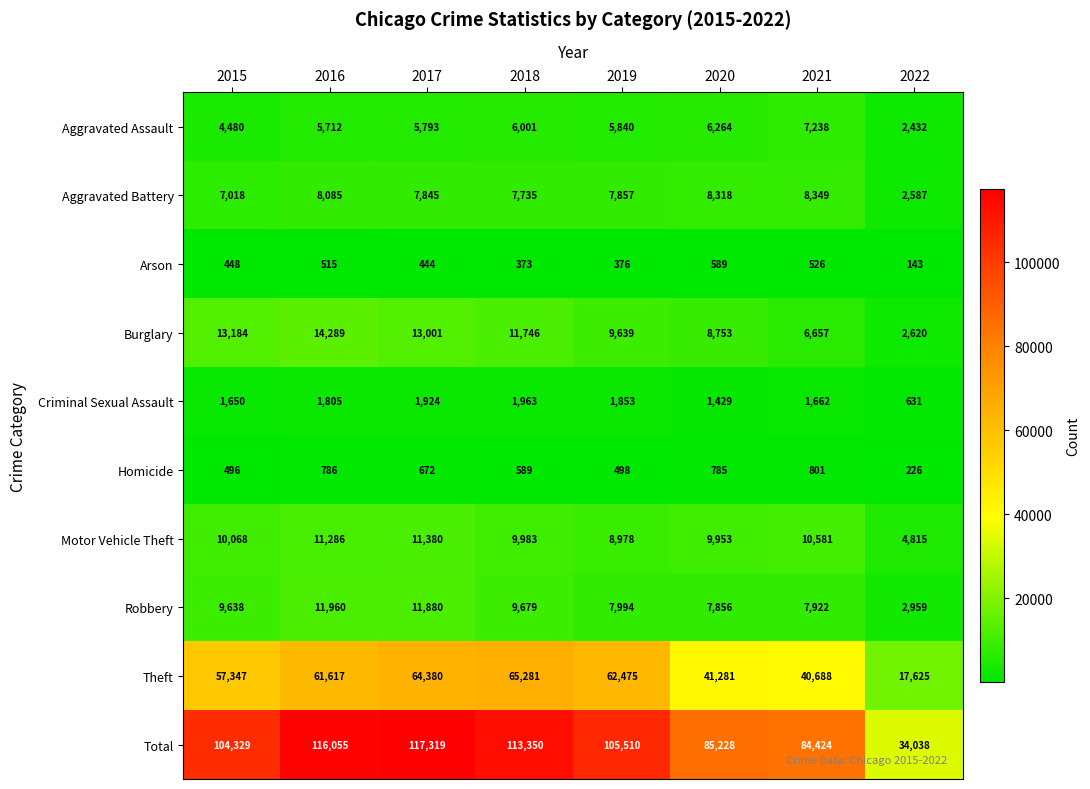

At which category is the sum across all series the highest?

2017